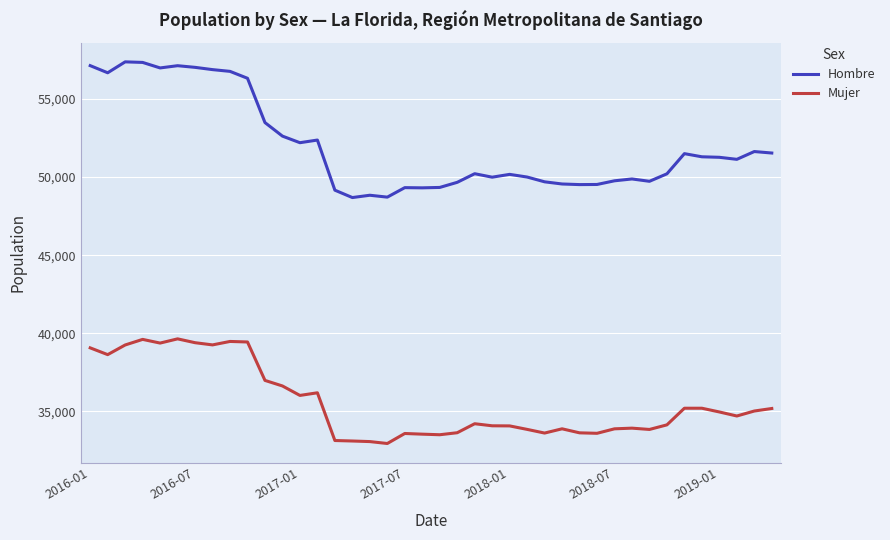

In Mujer, how many points are lower than both neighbors (excluding endpoints)?

10